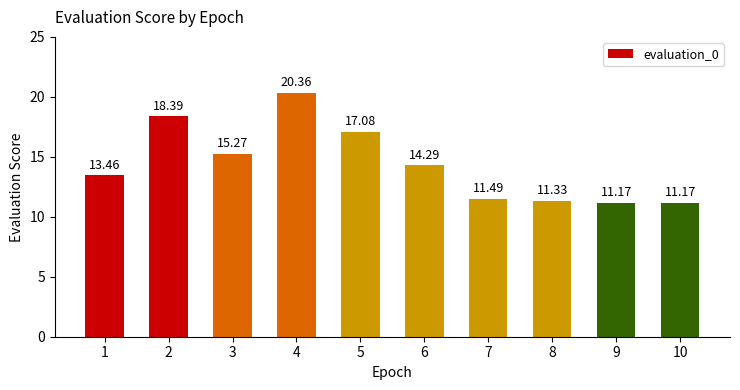

What is the difference between the second highest and second lowest values?

7.2